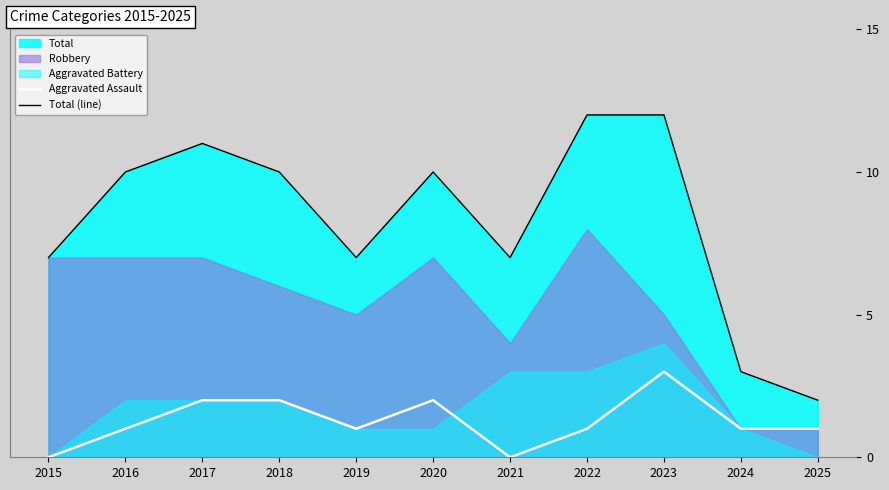

Does the chart display data point markers on the line(s)?

No